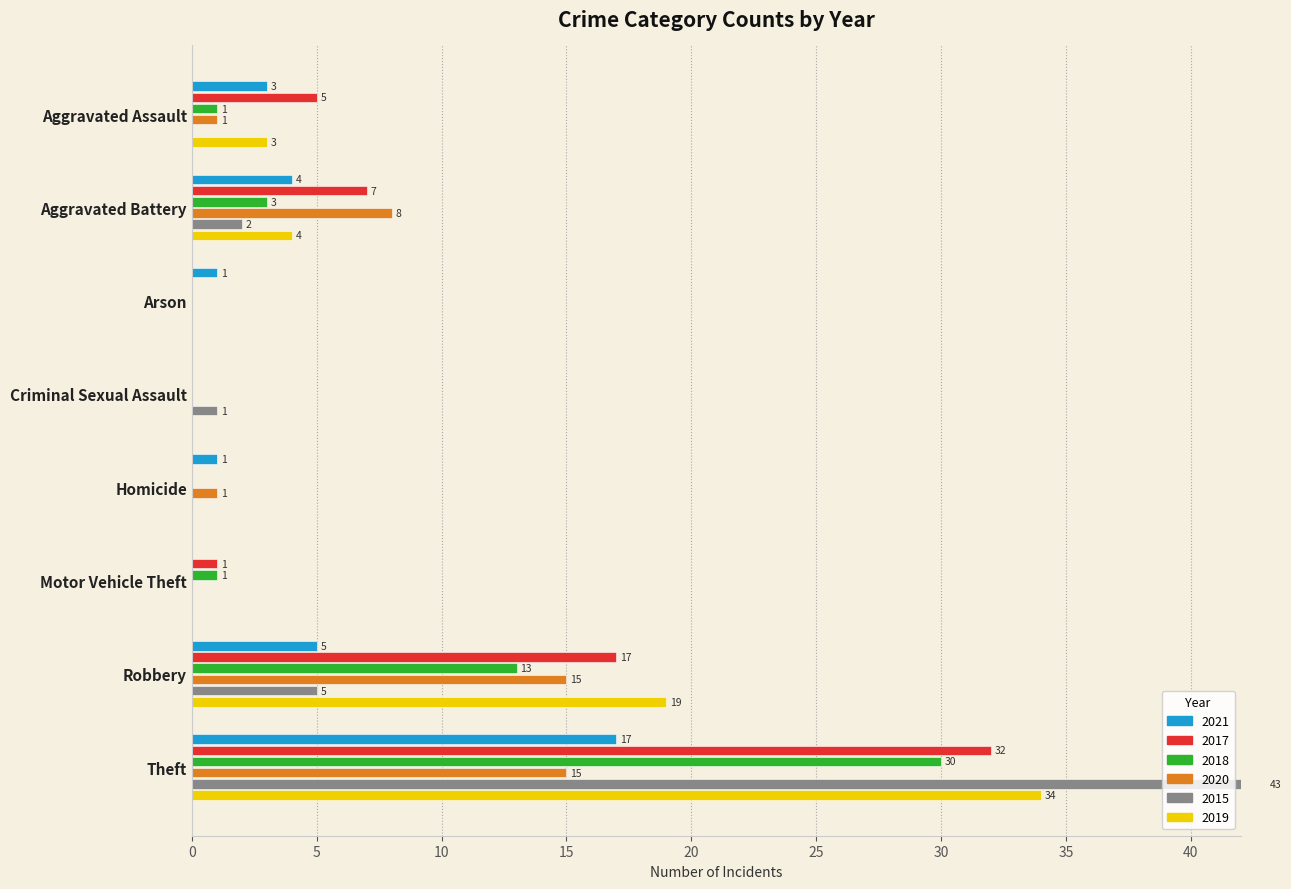

True or false: 2021 has a value of -10 at Motor Vehicle Theft.

False